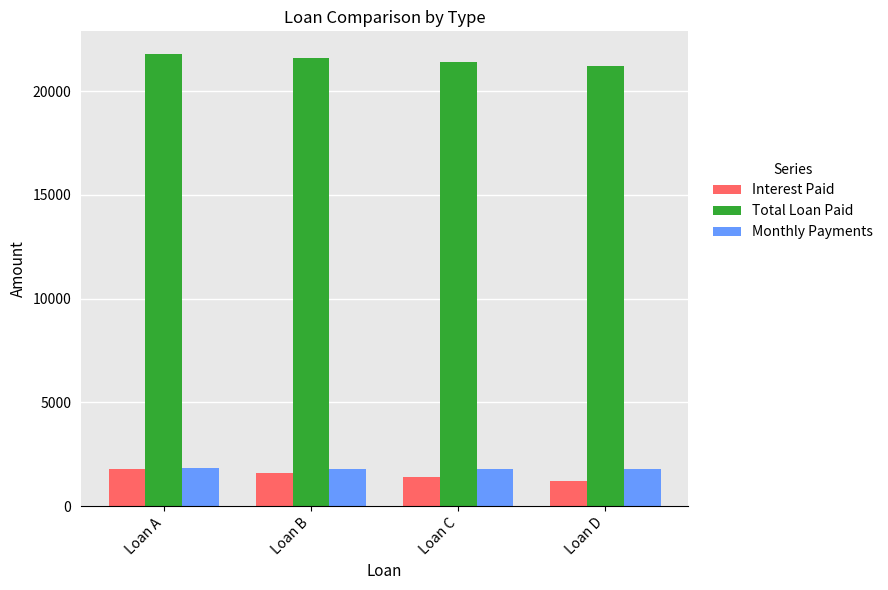

True or false: Interest Paid has a value of 1600.0 at Loan B.

True